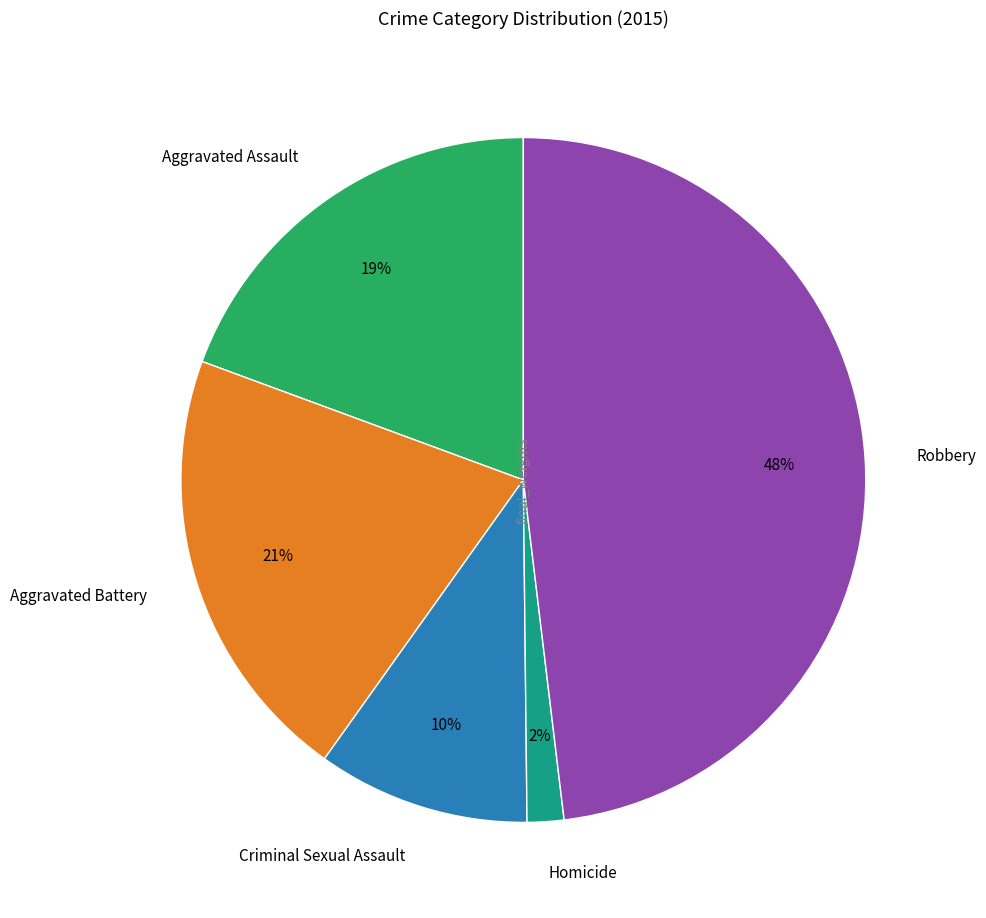

Combined, do Aggravated Battery and Criminal Sexual Assault account for over 50%?

No